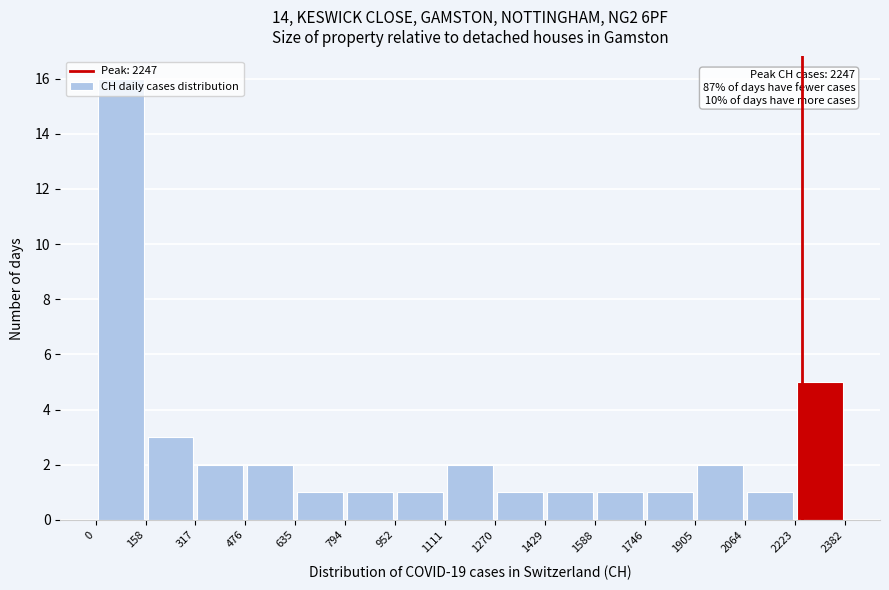

Which range on the x-axis has the tallest bar?

0 to 158